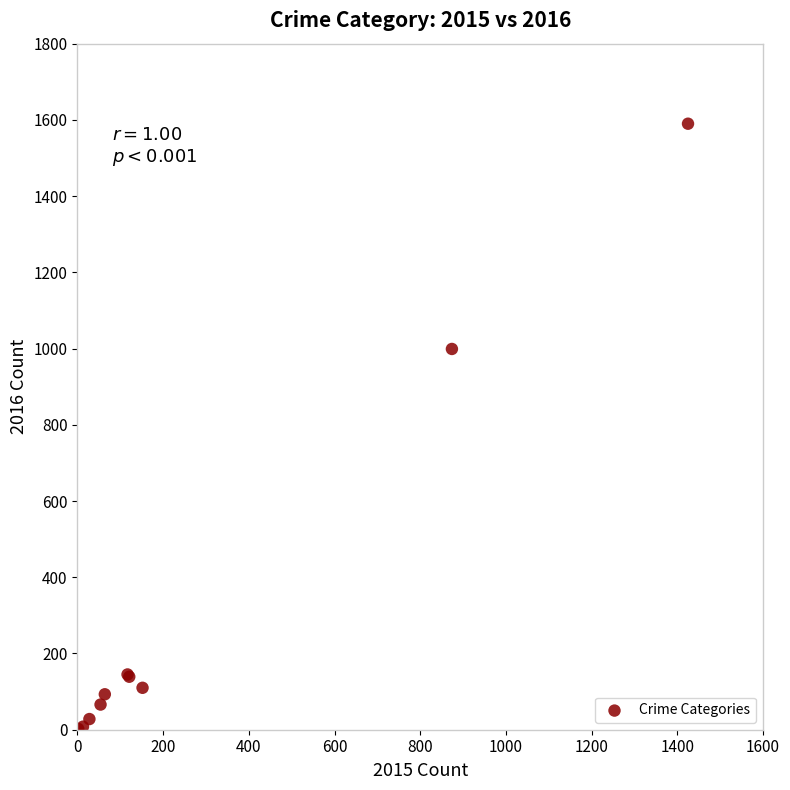

What Y value in the scatter plot is closest to 796?

999